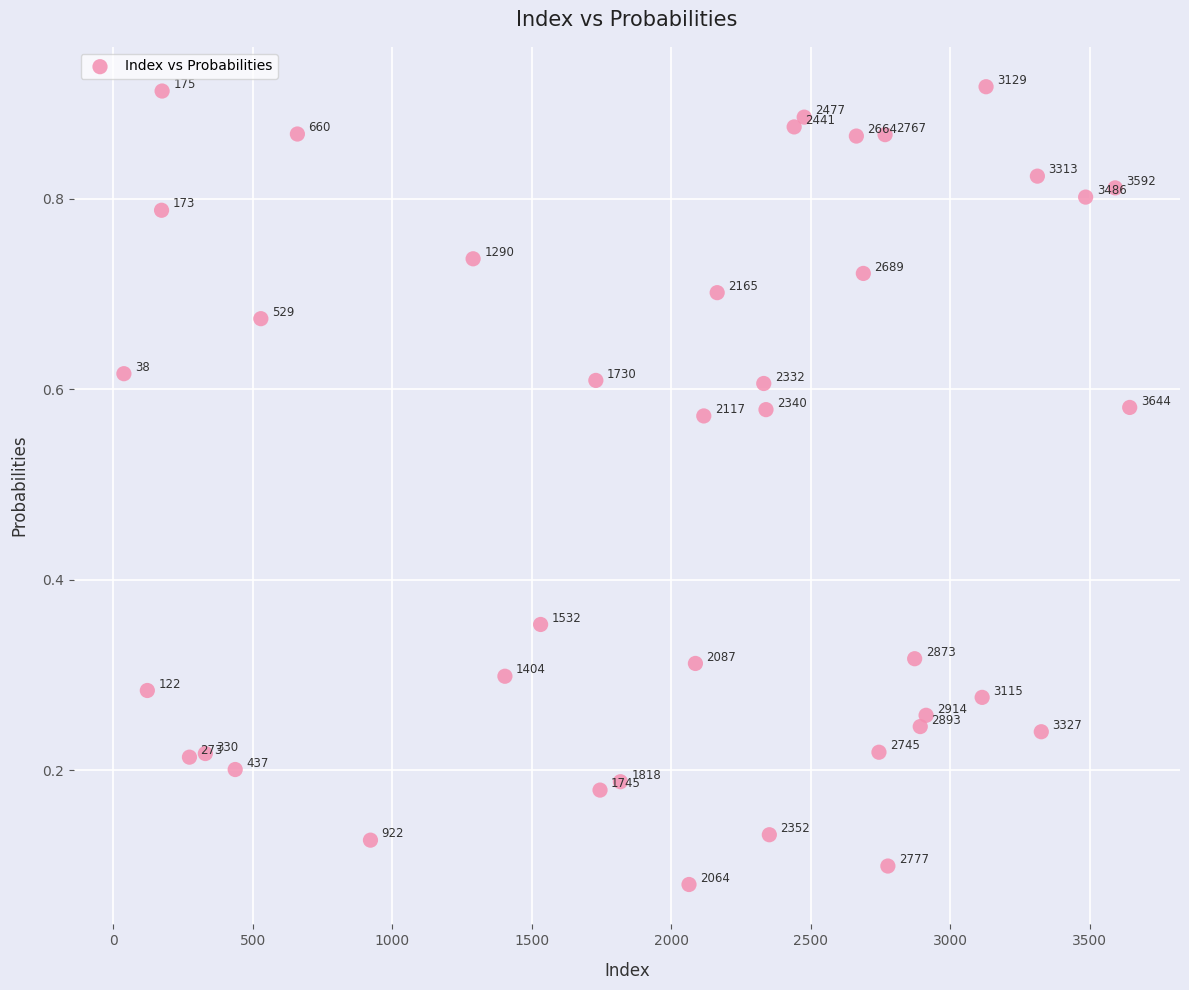

What is the range of X values (max minus min)?

3606.0